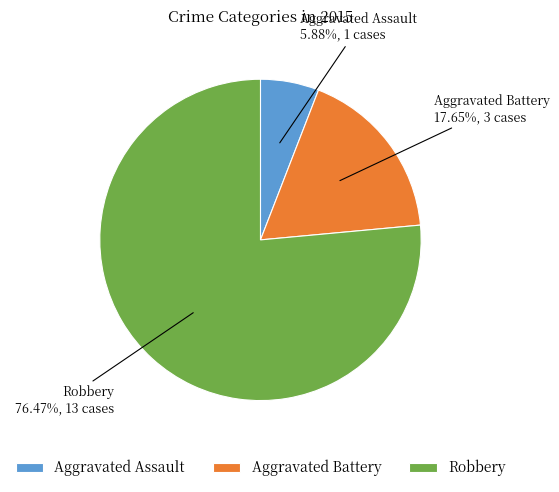

What is the ratio of the value at Aggravated Assault to the value at Robbery?

0.1